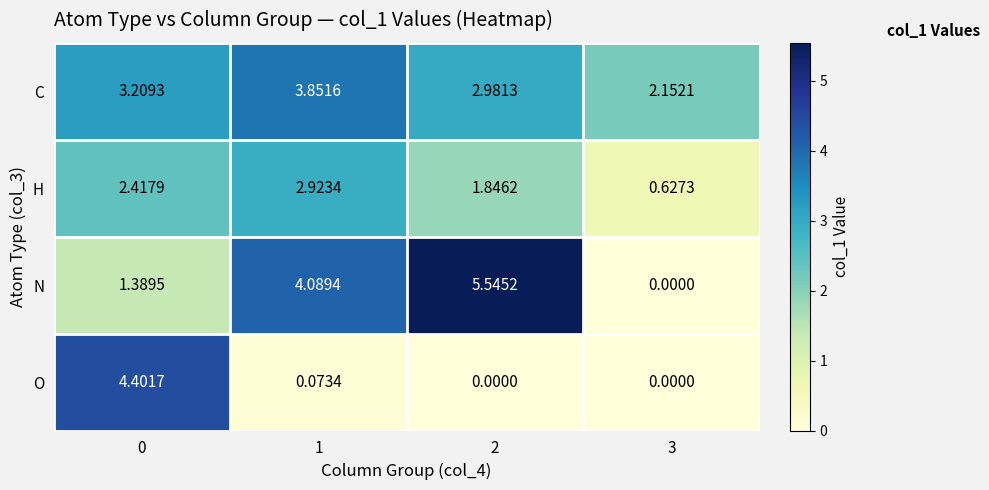

How many positive values does the O series have?

2